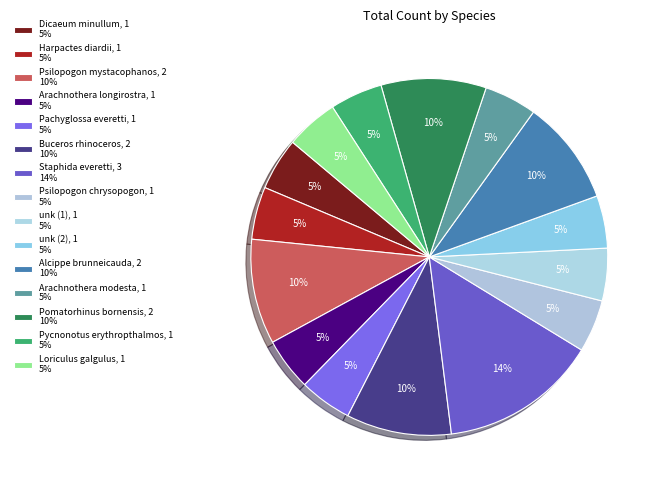

How many segments does this pie chart have?

15